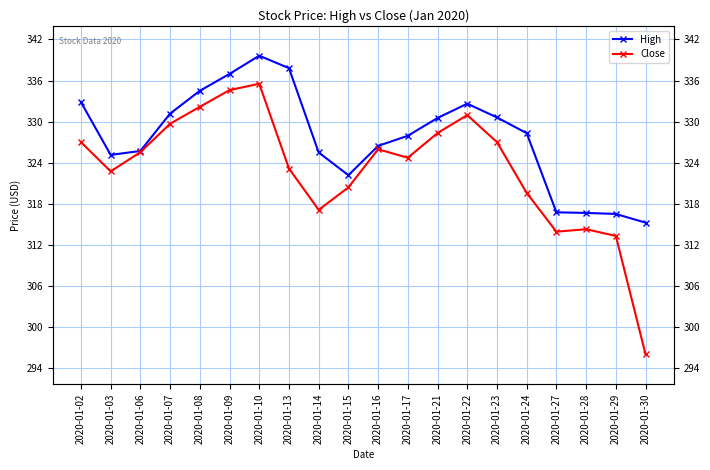

What is the value of the High point at the 12th from the left?

327.9